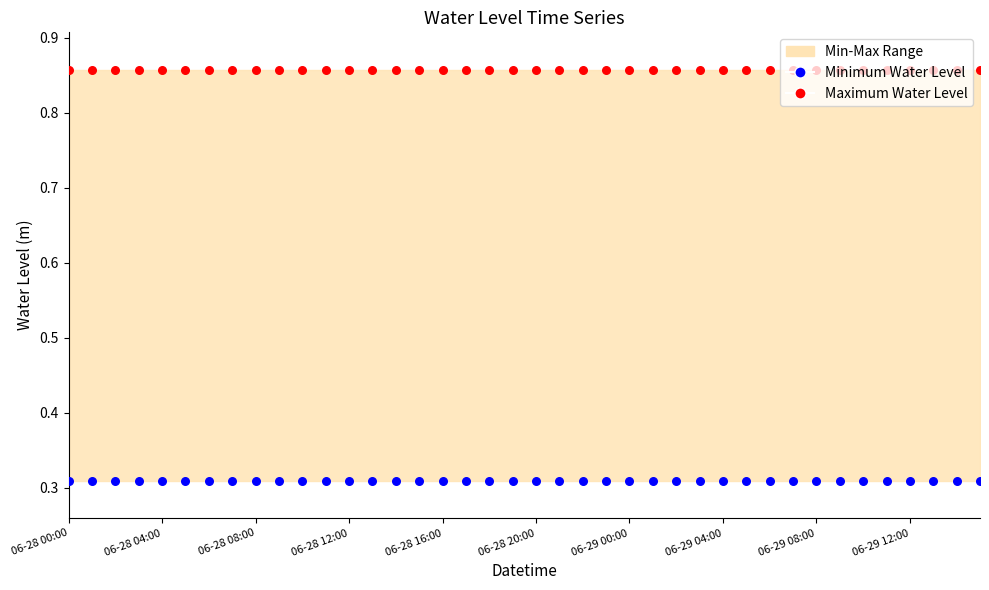

At how many categories does at least one series exceed 0?

40